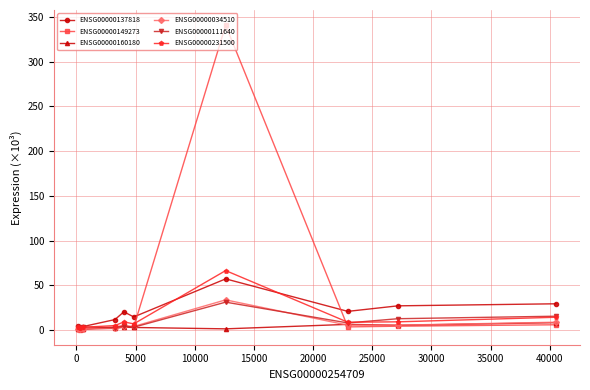

True or false: ENSG00000111640 has more than 0 points higher than both neighbors.

True